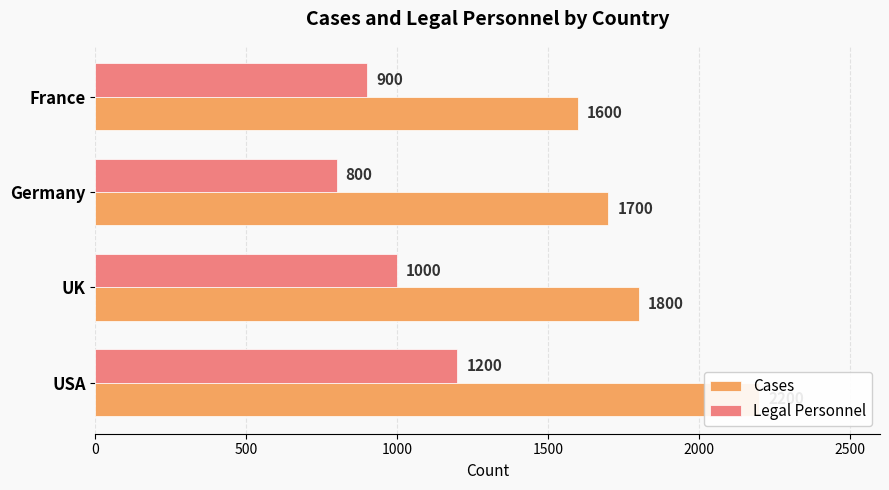

Reading right to left, list all the values displayed in this chart.

Cases: 1600	1700	1800	2200
Legal Personnel: 900	800	1000	1200